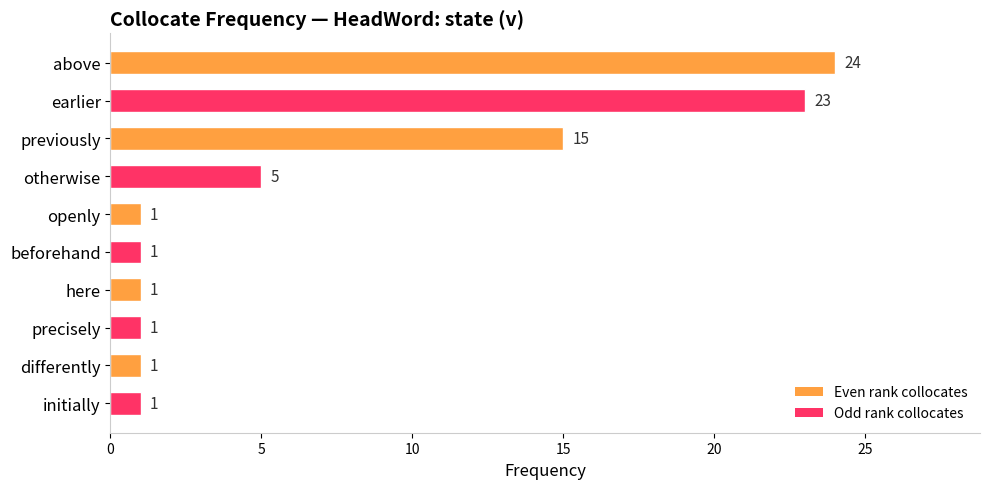

What is the greatest value displayed?

24